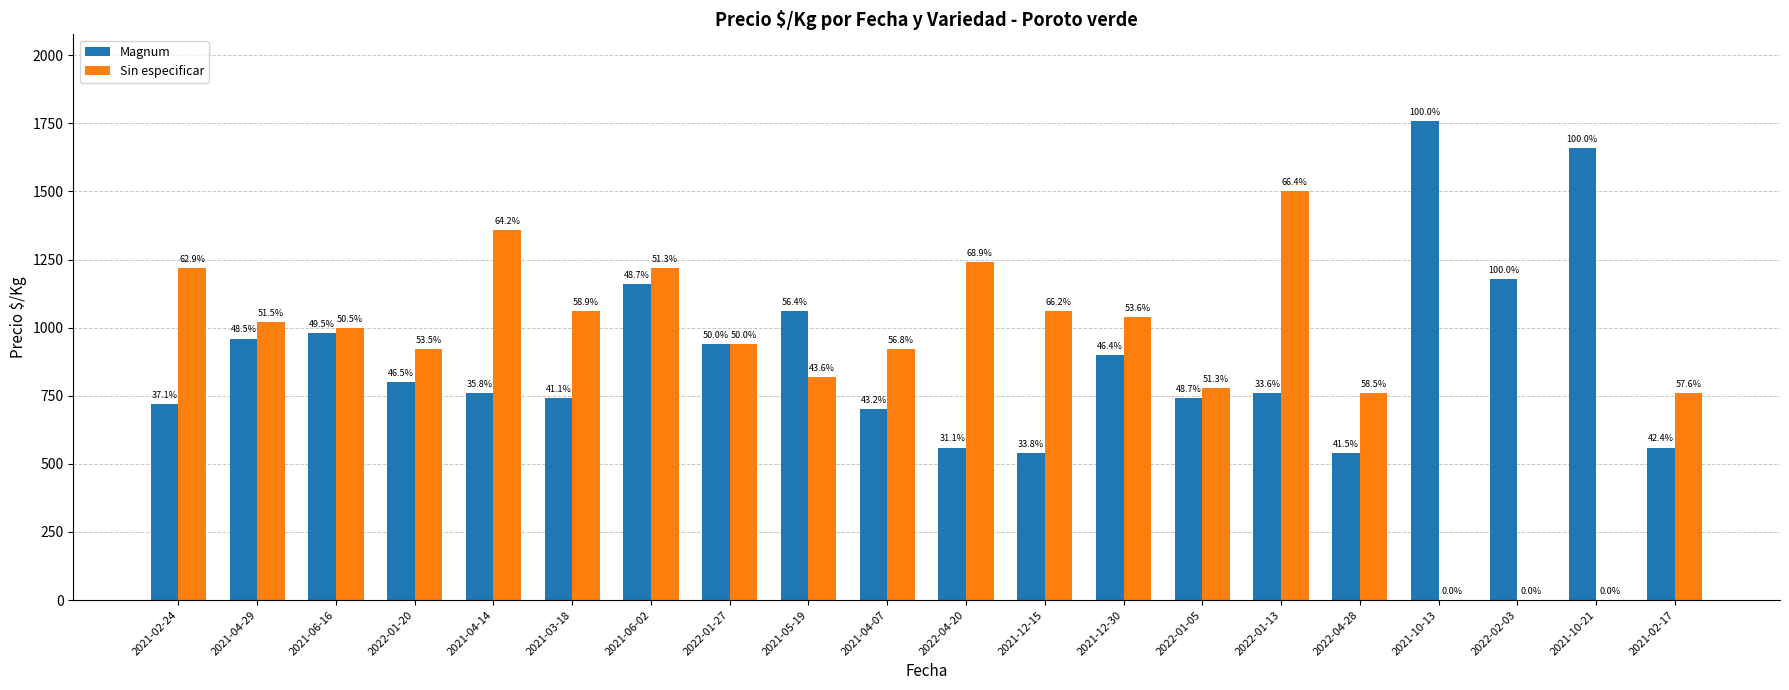

What is the value of the Magnum bar at the 13th from the left?

900